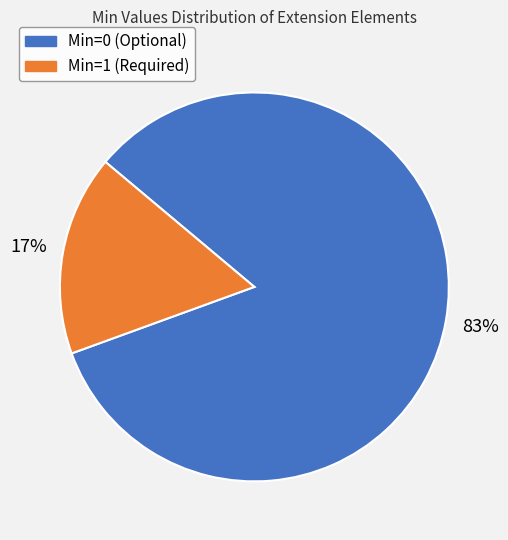

Does any single category account for the majority?

Yes